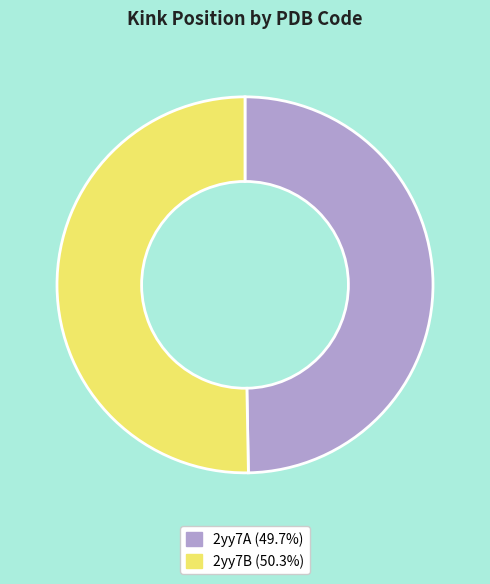

Which category has the biggest portion of the pie?

2yy7B